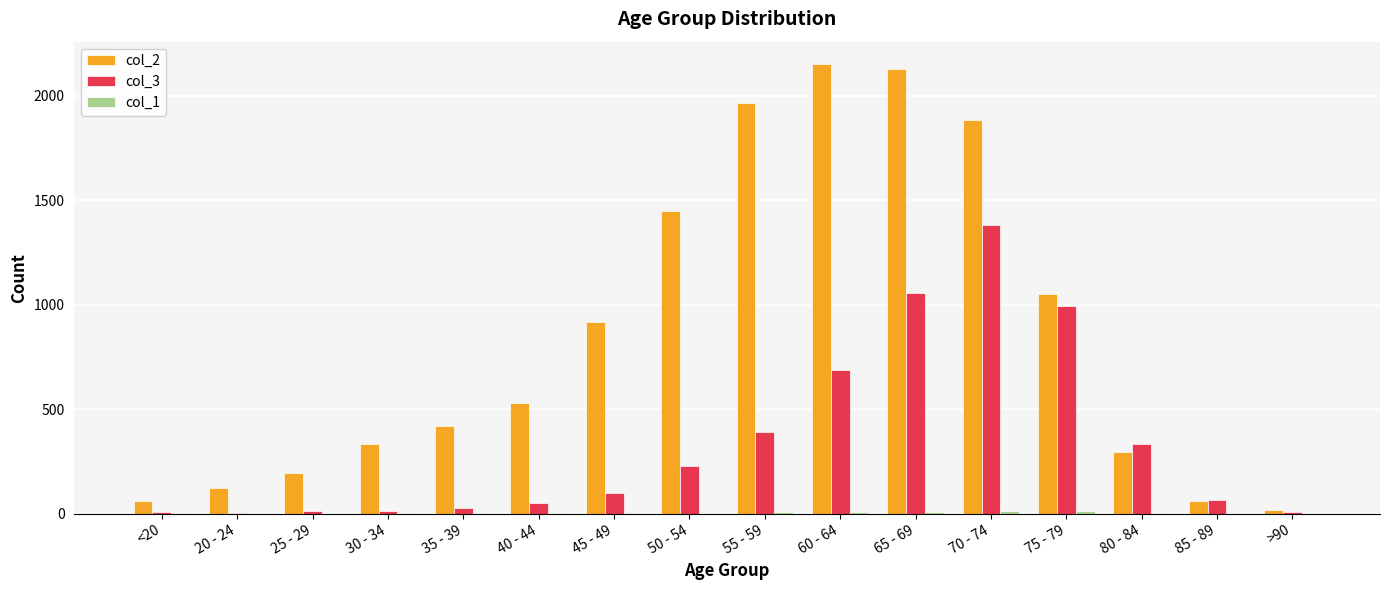

Which series has the largest total across all categories?

col_2